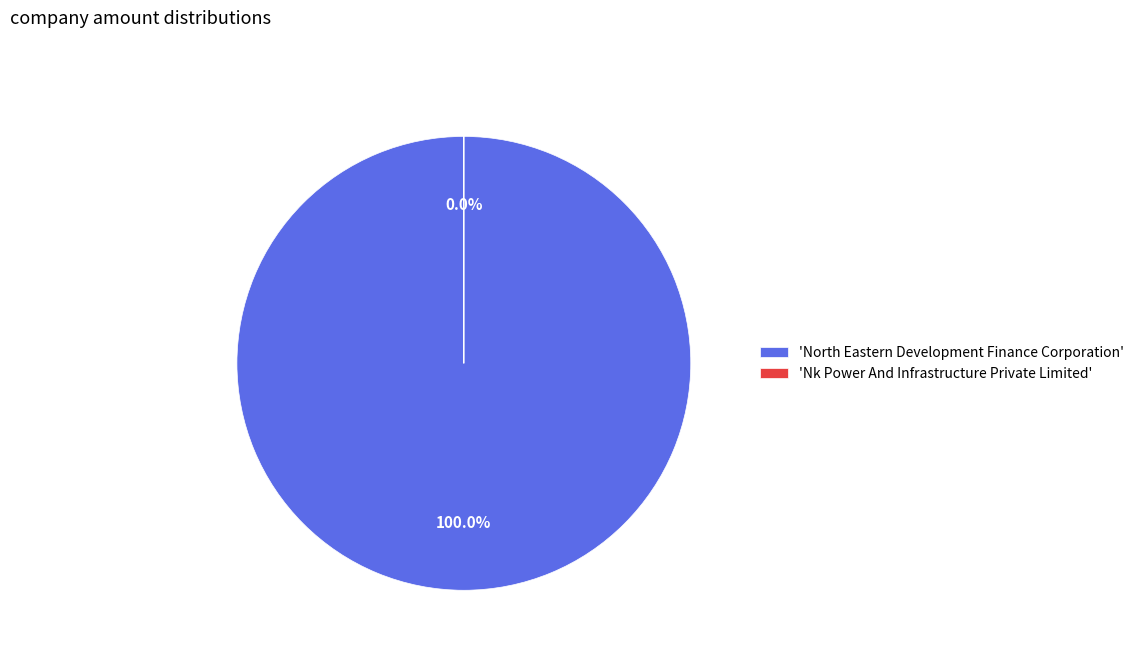

To the nearest percent, what is the difference between the largest and smallest slice percentages?

100%